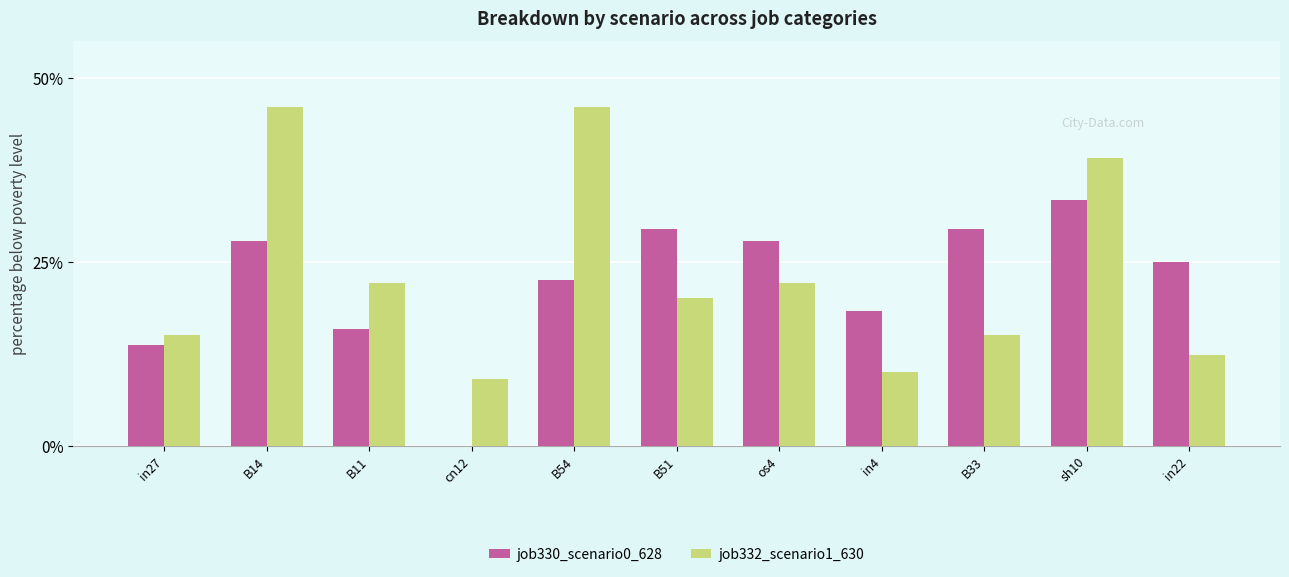

What are all the series names shown in the legend?

job330_scenario0_628, job332_scenario1_630